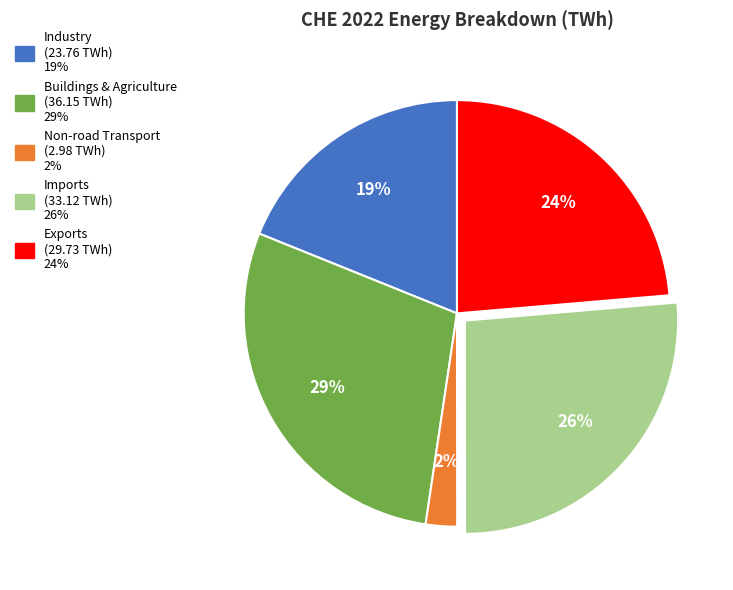

To the nearest percent, what is the average slice percentage?

20%